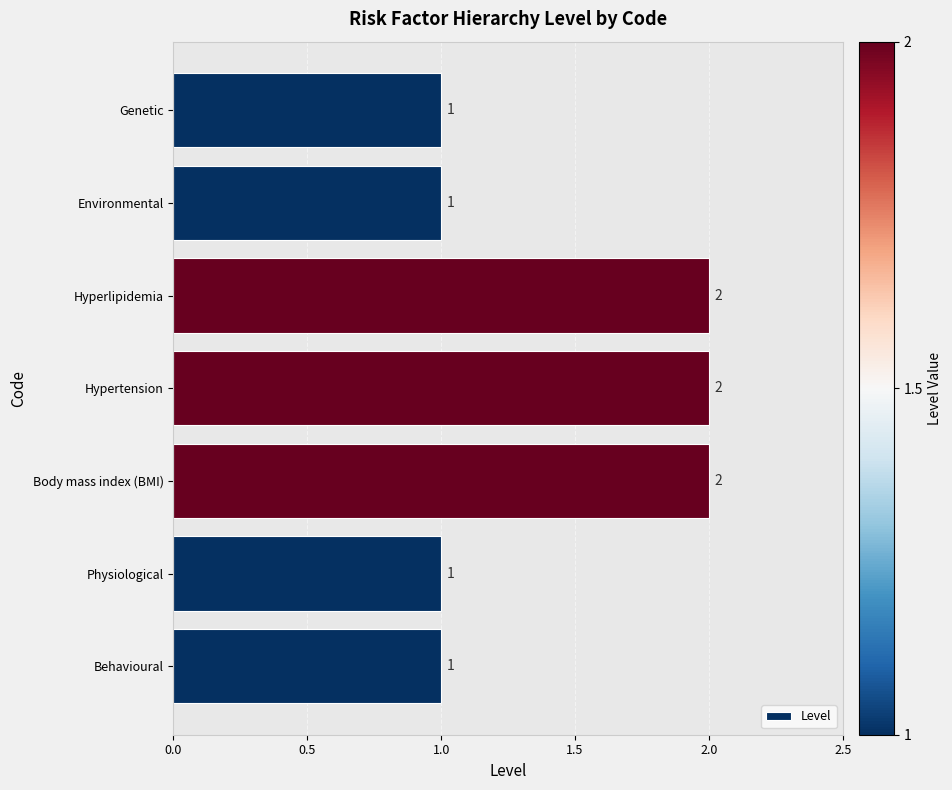

Approximately how many times larger is the value at Hyperlipidemia compared to Environmental?

2.0